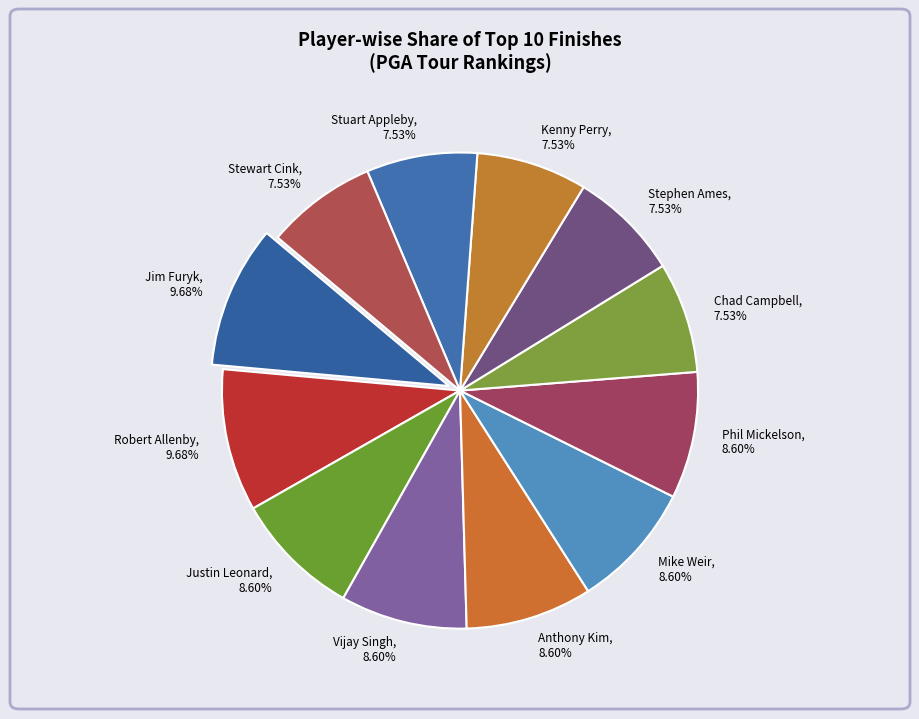

Does Phil Mickelson represent more than half of the total?

No